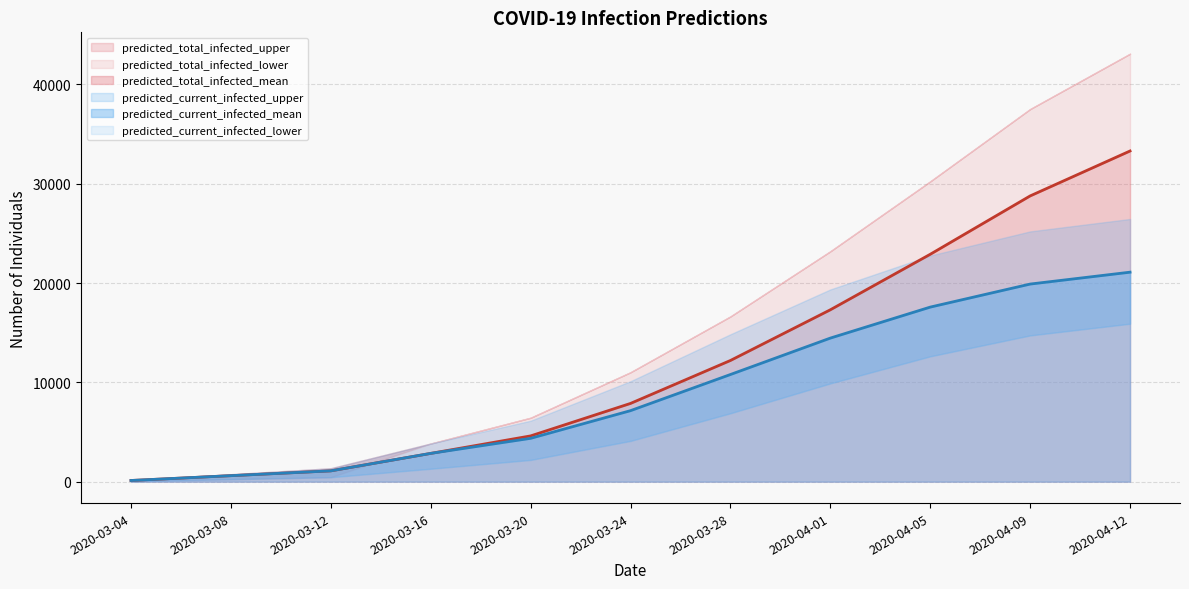

What is the highest value of the predicted_current_infected_mean series?

21090